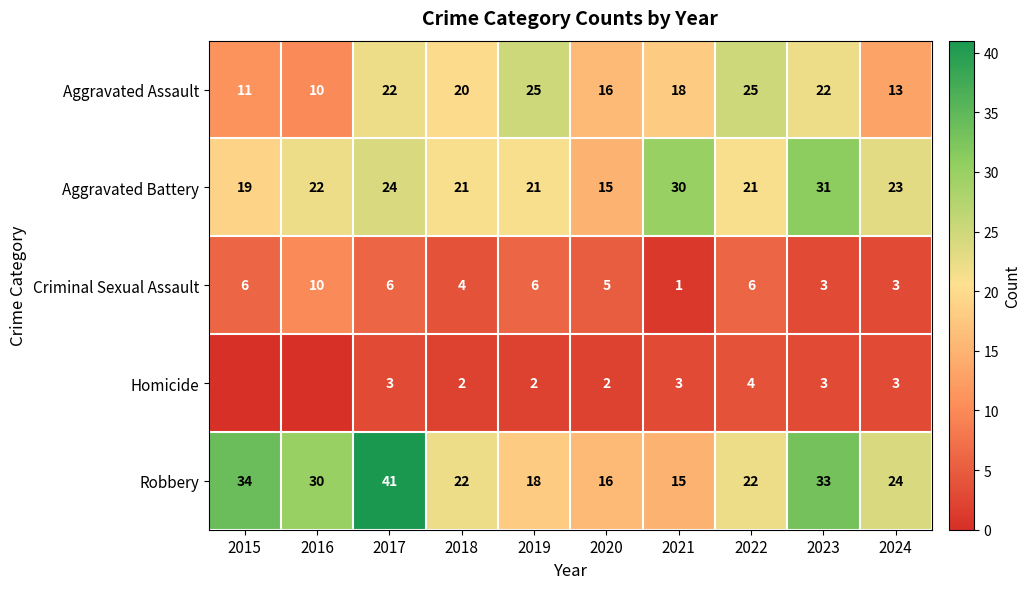

The value of Criminal Sexual Assault at 2024 is 3. True or false?

True